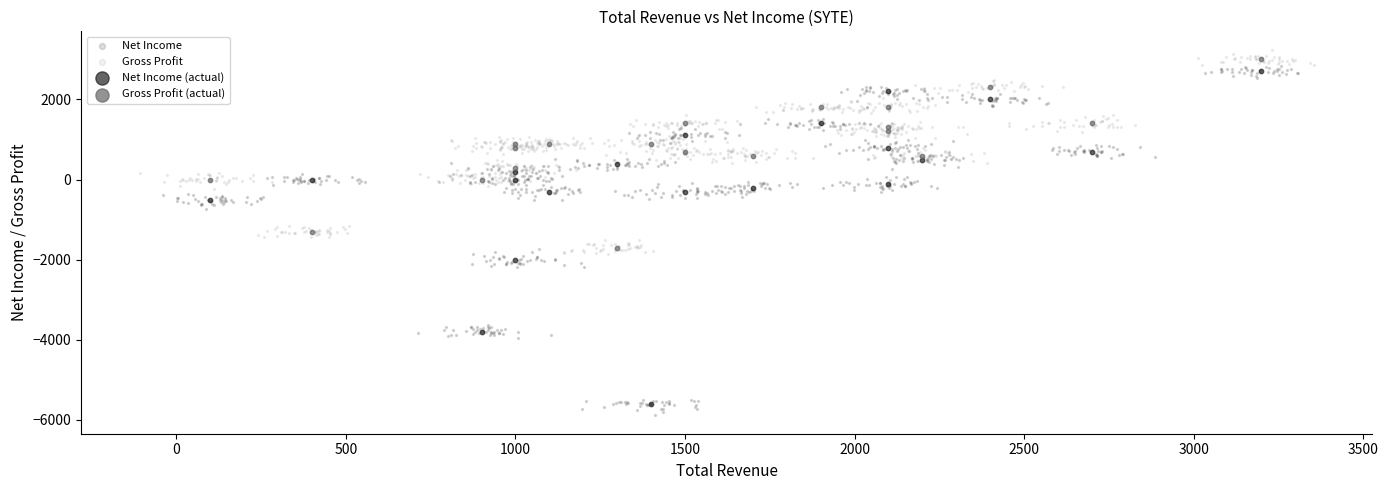

What are all the series names shown in the legend?

Net Income, Gross Profit, Net Income (actual), Gross Profit (actual)